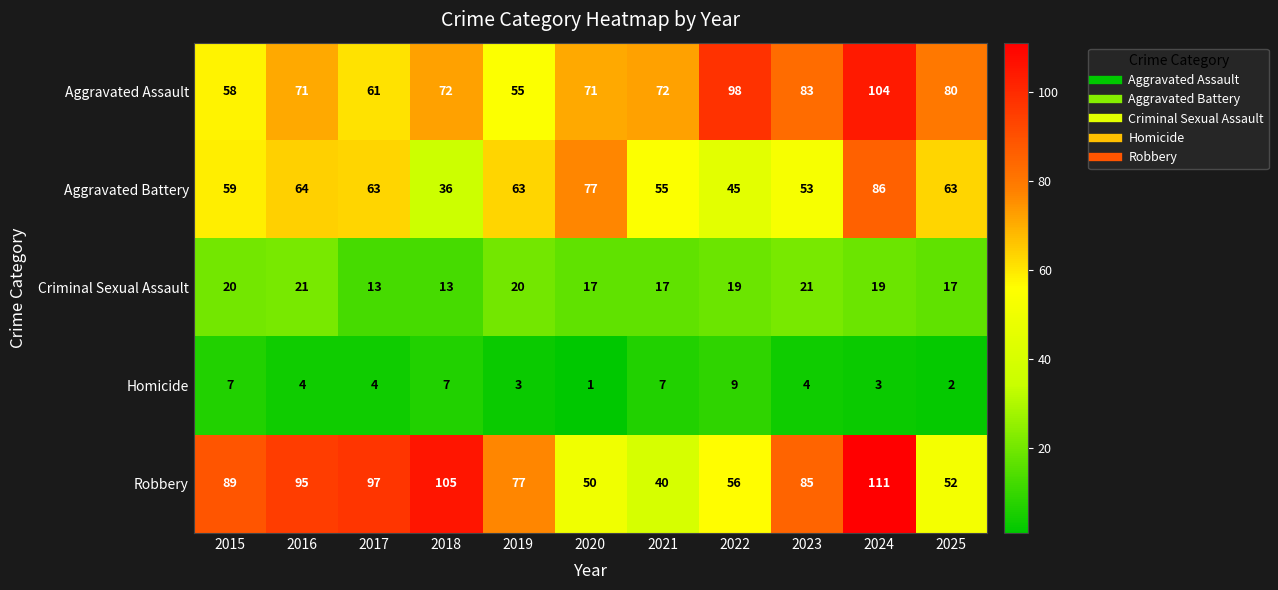

What value does the Aggravated Assault series have at 2015?

58